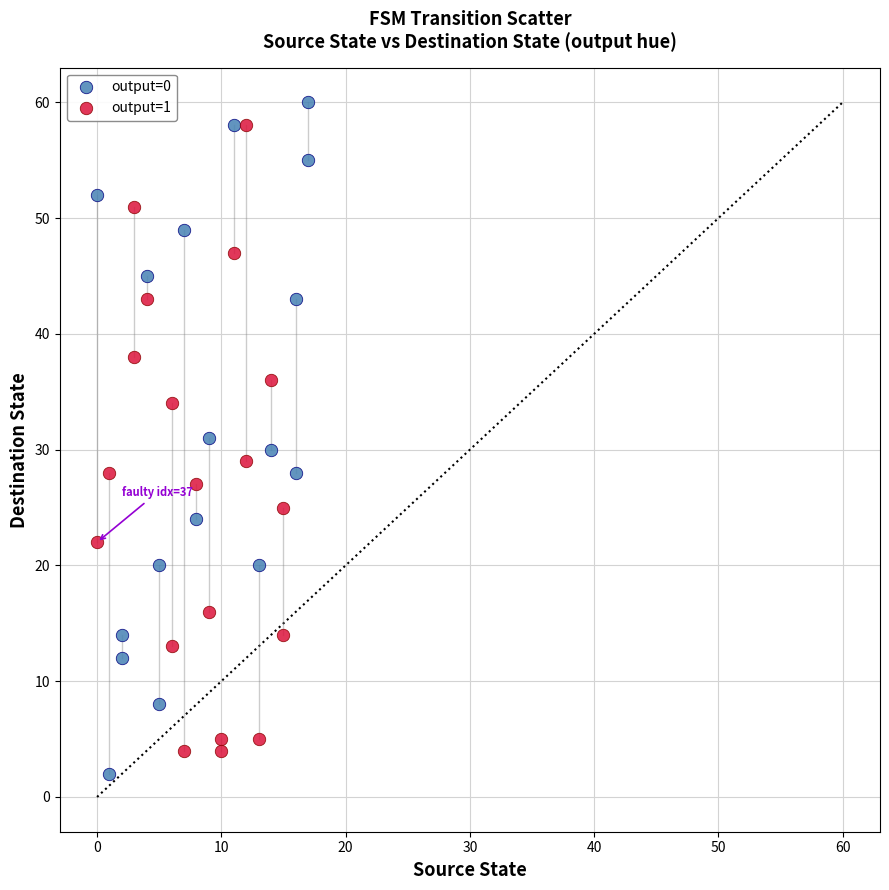

What are all the series names shown in the legend?

output=0, output=1